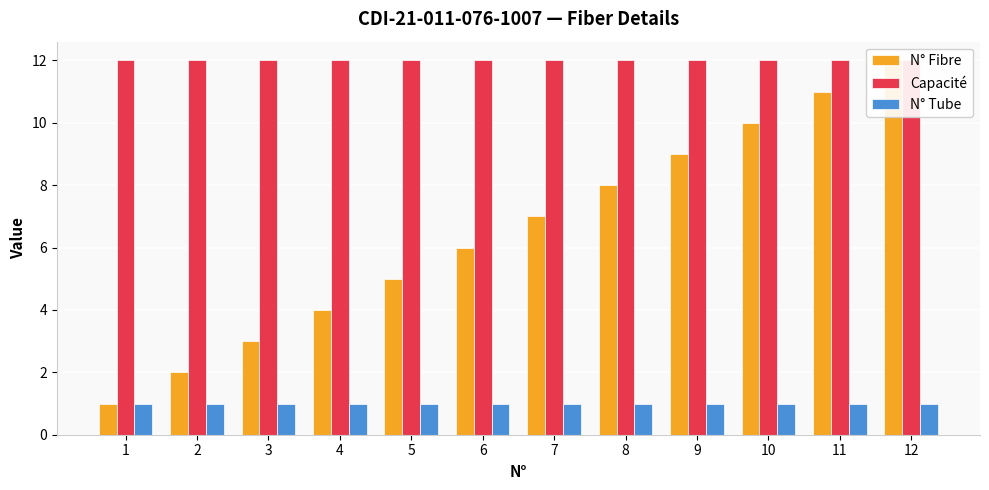

At which label does Capacité reach its peak?

1